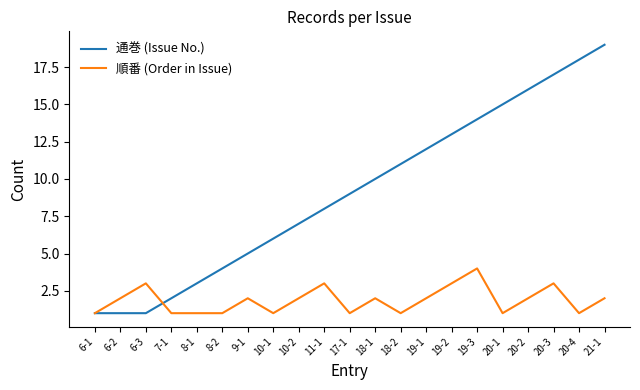

The 順番 (Order in Issue) series shows 4 at 19-3. True or false?

True